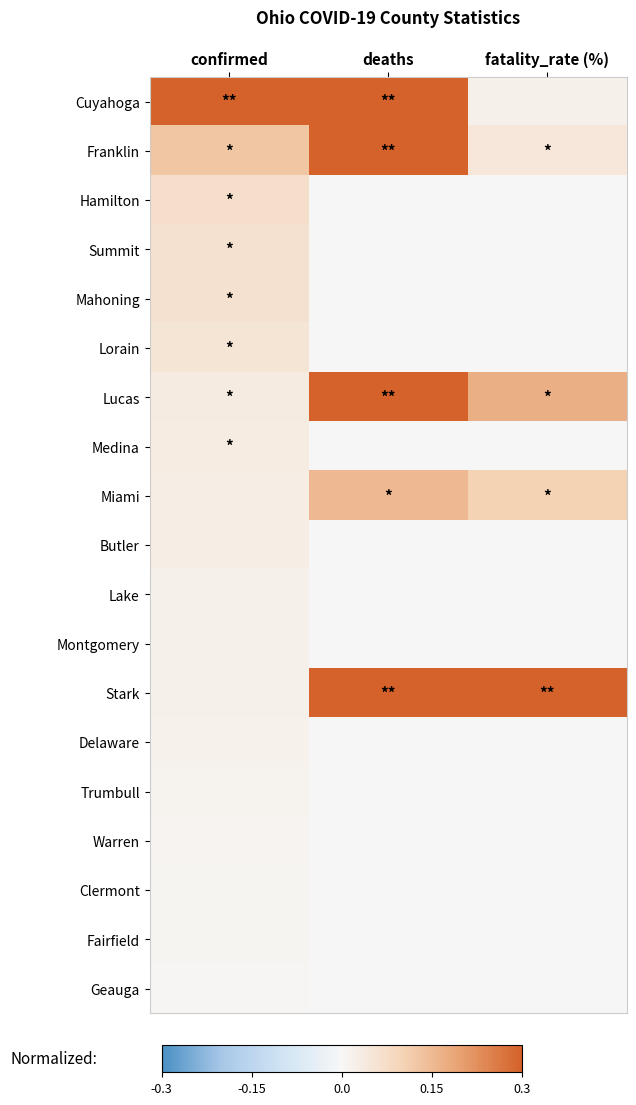

At how many categories does at least one series exceed 0?

3